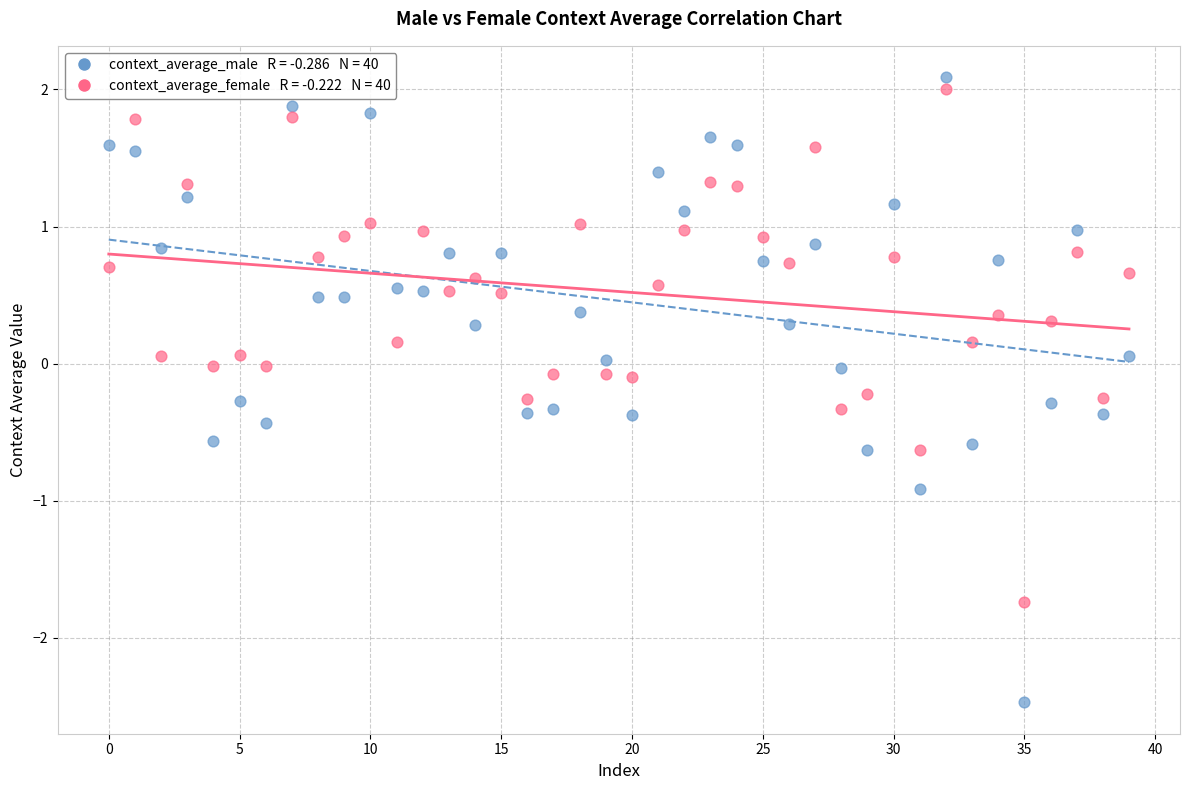

Count the number of points in this scatter plot.

80